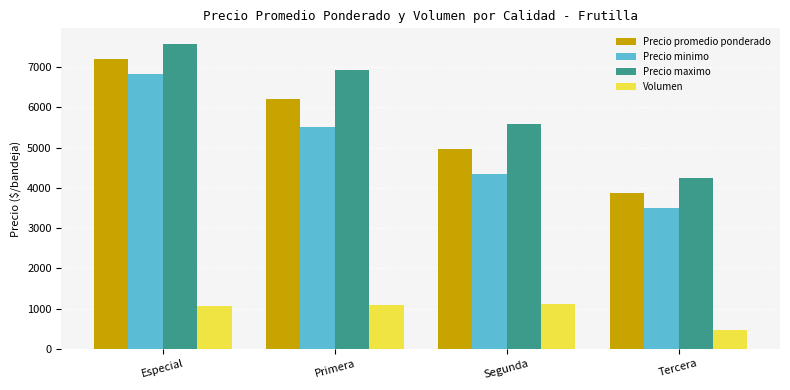

At which category is the sum across all series the highest?

Especial